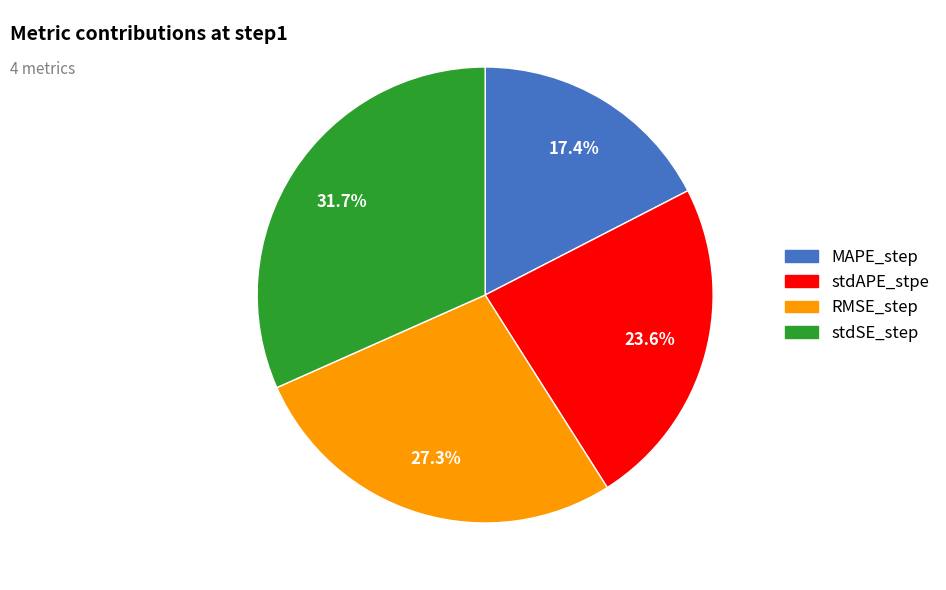

What percentage is the stdAPE_stpe slice, to the nearest percent?

24%